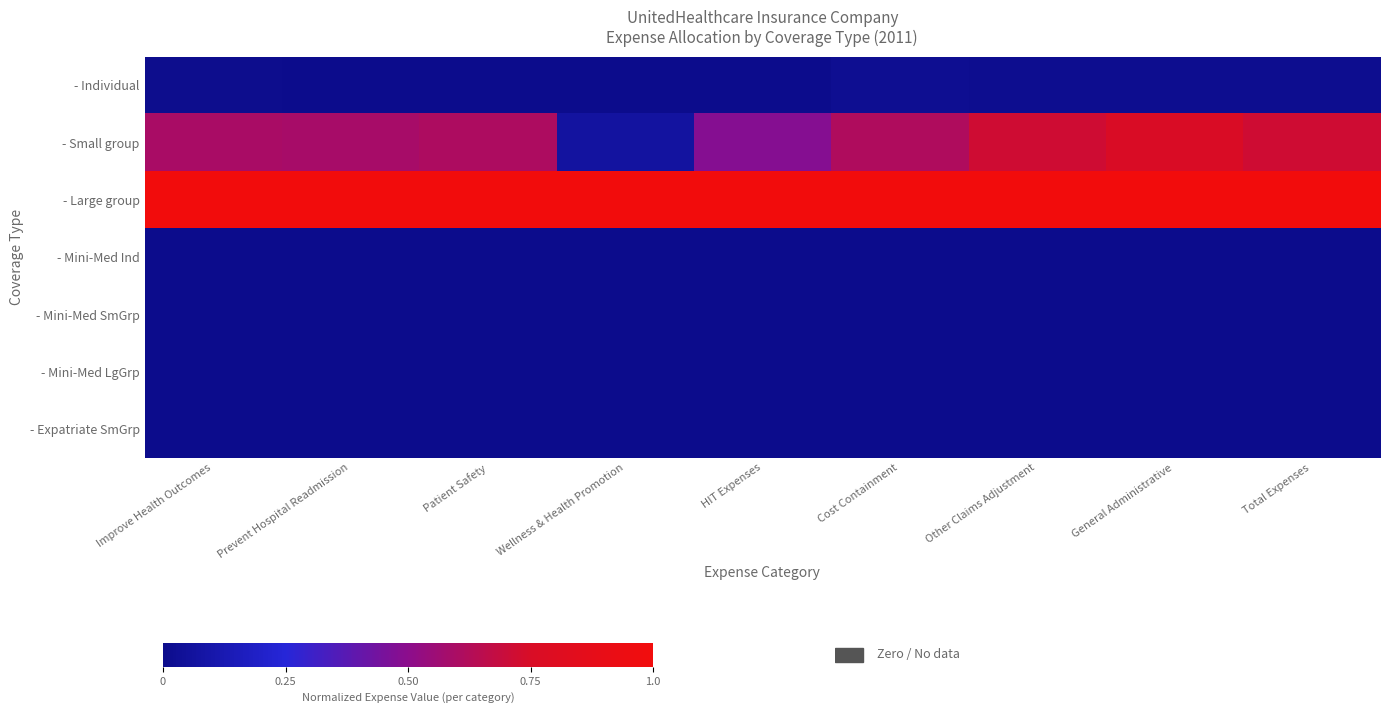

How many categories are shown in the chart?

9